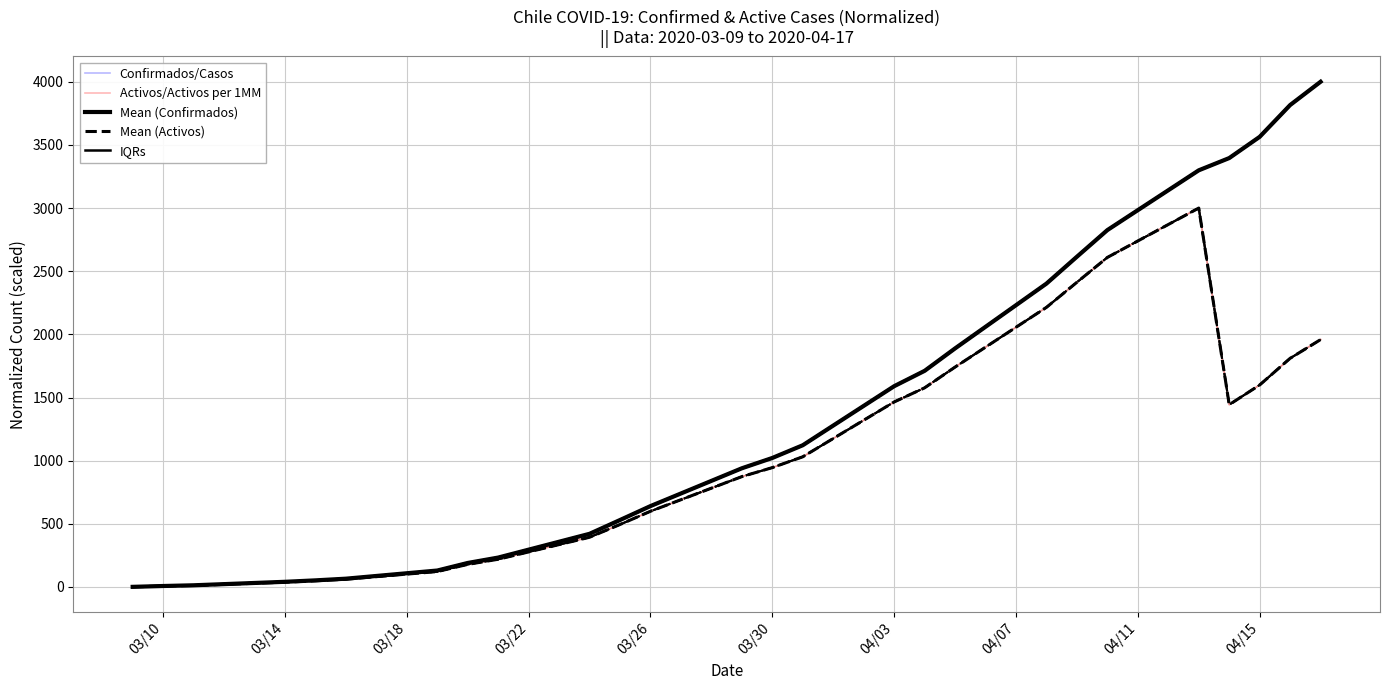

How many distinct data groups are displayed?

5